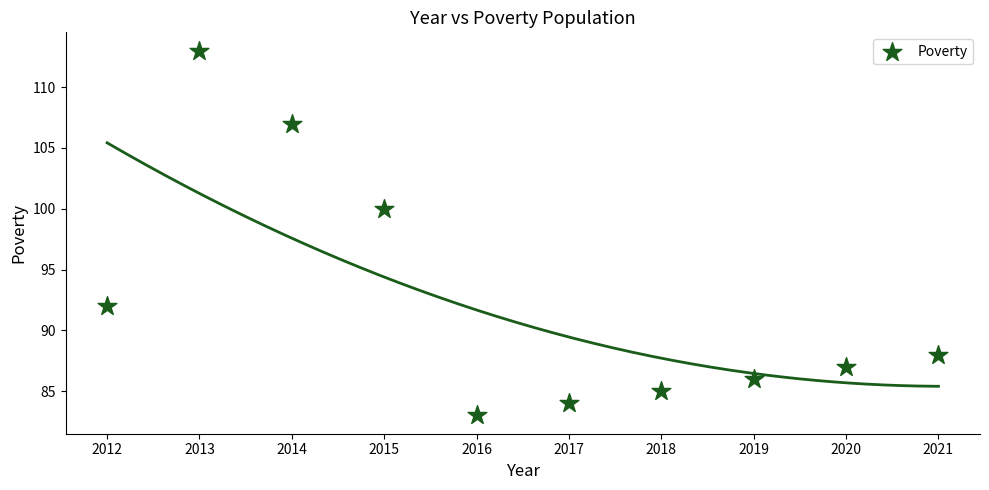

What Y value in the scatter plot is closest to 98?

100